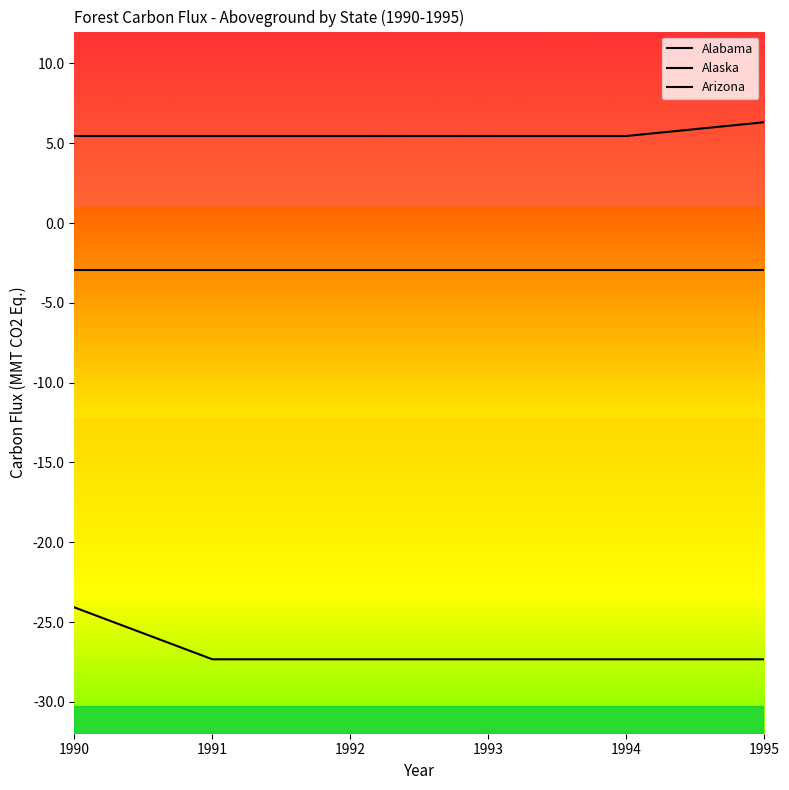

Is this an area chart (filled region under the line)?

No